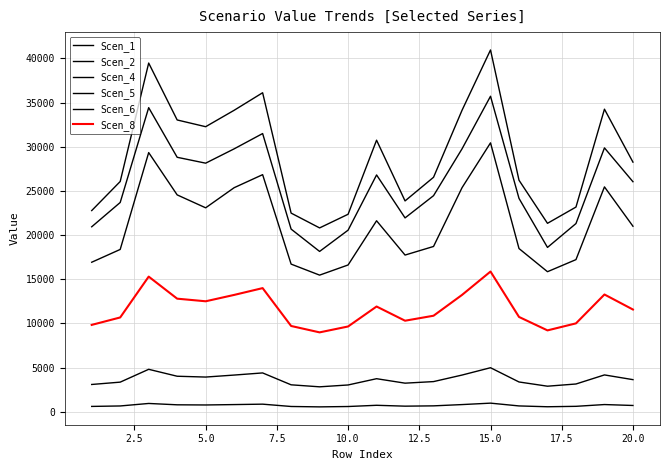

How many lines are shown in the chart?

6